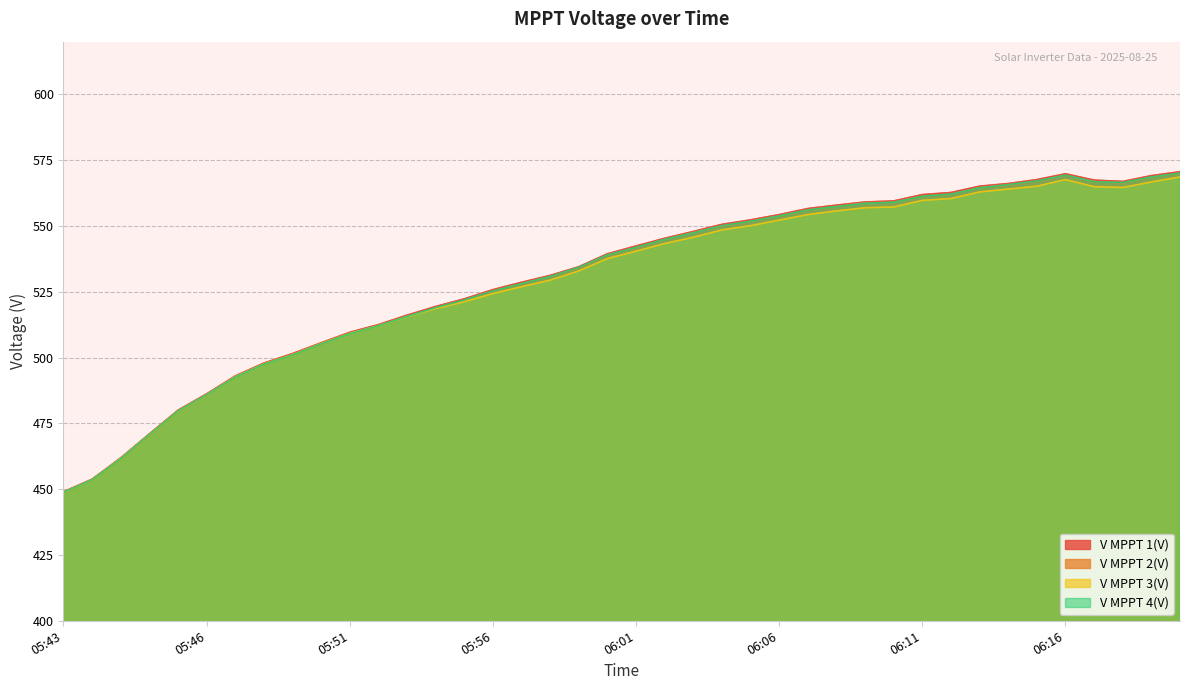

List the series in order of their peak value, highest first.

V MPPT 1(V), V MPPT 4(V), V MPPT 2(V), V MPPT 3(V)